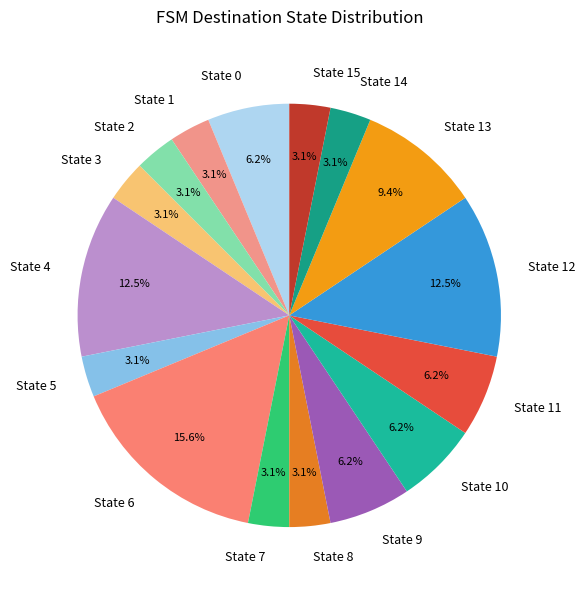

Does State 3 represent more than half of the total?

No